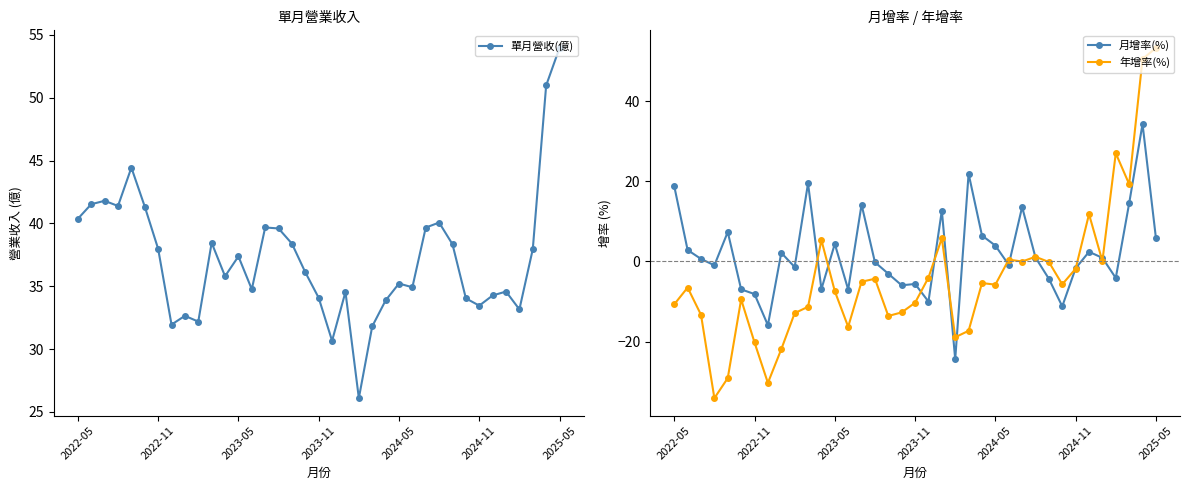

Reading left to right, what are all the values shown in this chart?

單月營收(億): 40.4	41.5	41.8	41.4	44.4	41.3	38.0	31.9	32.6	32.2	38.5	35.8	37.4	34.8	39.7	39.6	38.4	36.1	34.1	30.7	34.5	26.1	31.8	33.9	35.2	34.9	39.7	40.1	38.3	34.0	33.5	34.3	34.6	33.2	38.0	51.0	54.0
月增率(%): 18.8	2.9	0.6	-1.0	7.3	-7.0	-8.1	-15.9	2.2	-1.4	19.5	-6.9	4.4	-7.0	14.2	-0.2	-3.1	-6.0	-5.6	-10.0	12.7	-24.4	21.9	6.5	4.0	-0.8	13.6	1.0	-4.3	-11.2	-1.7	2.4	0.9	-4.1	14.5	34.3	5.9
年增率(%): -10.7	-6.5	-13.3	-34.1	-29.1	-9.4	-20.2	-30.3	-21.9	-12.9	-11.3	5.3	-7.4	-16.3	-5.0	-4.3	-13.6	-12.7	-10.3	-4.0	5.8	-18.9	-17.3	-5.4	-5.8	0.5	-0.0	1.2	-0.1	-5.7	-1.8	11.8	0.1	27.0	19.3	50.5	53.3